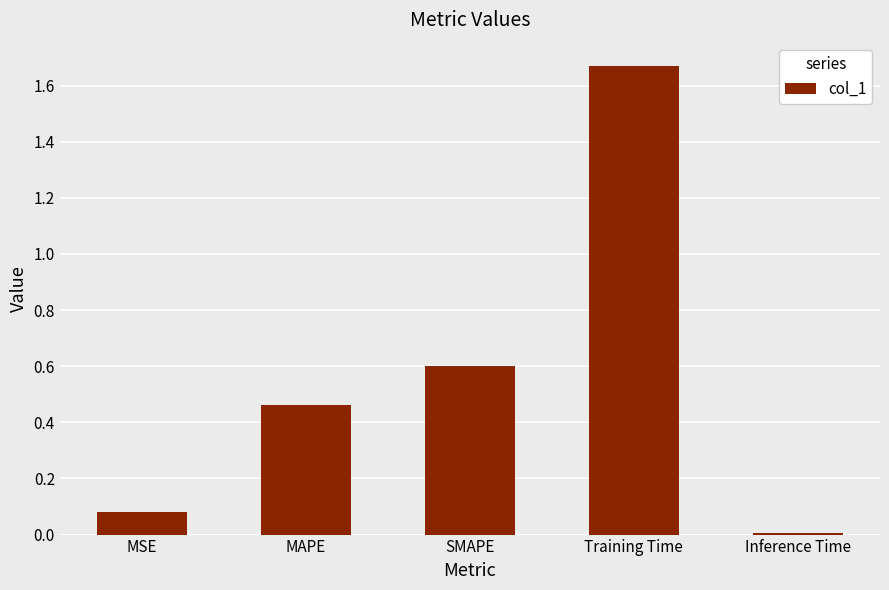

What is the label of the 4th bar from the right?

MAPE